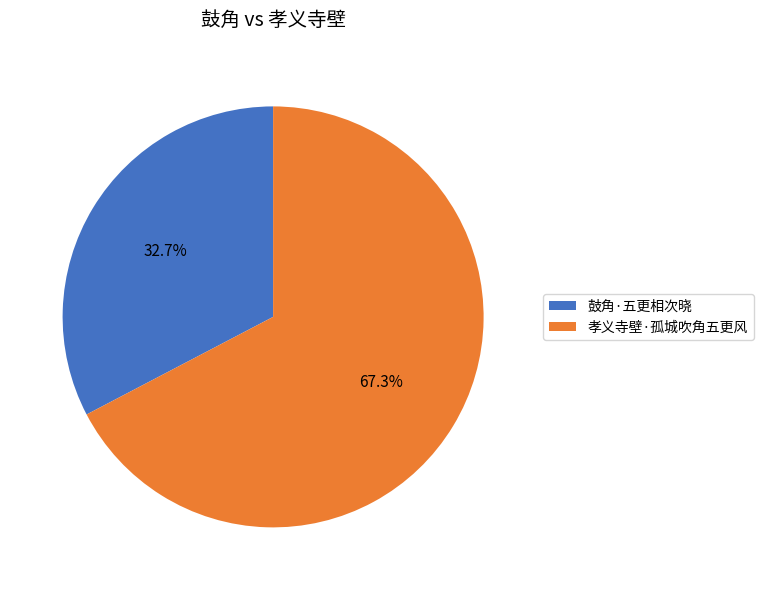

To the nearest percent, what is the combined percentage of 孝义寺壁·孤城吹角五更风 and 鼓角·五更相次晓?

100%